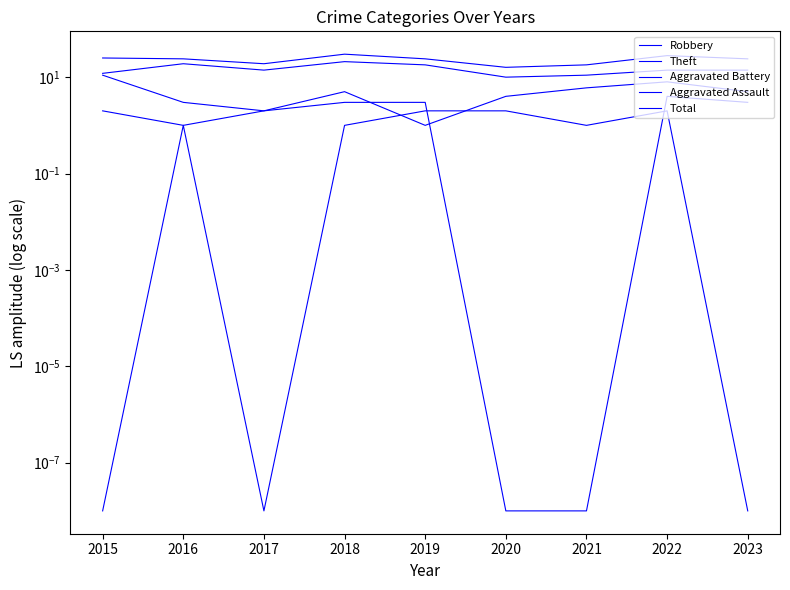

Rank the series by their maximum value, from highest to lowest.

Total, Theft, Robbery, Aggravated Battery, Aggravated Assault